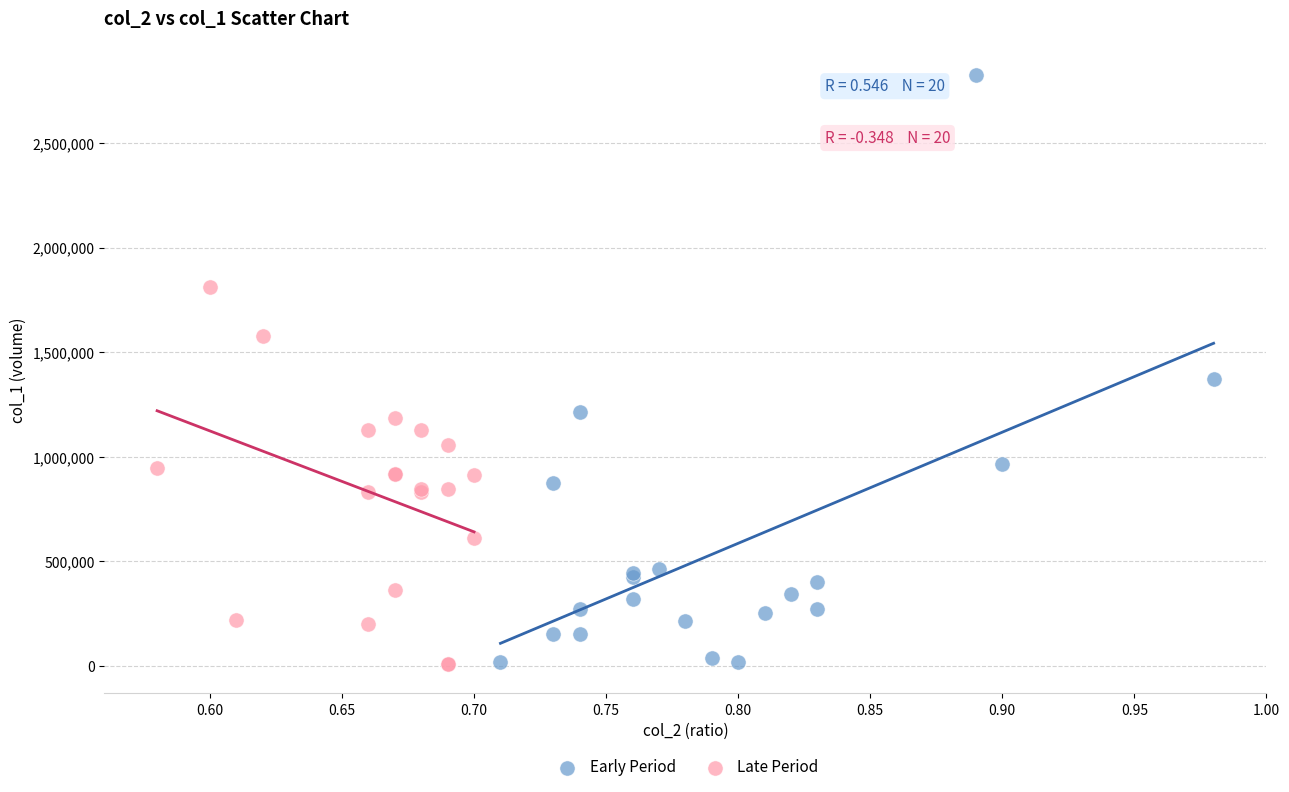

Which series contains the highest Y value?

Early Period